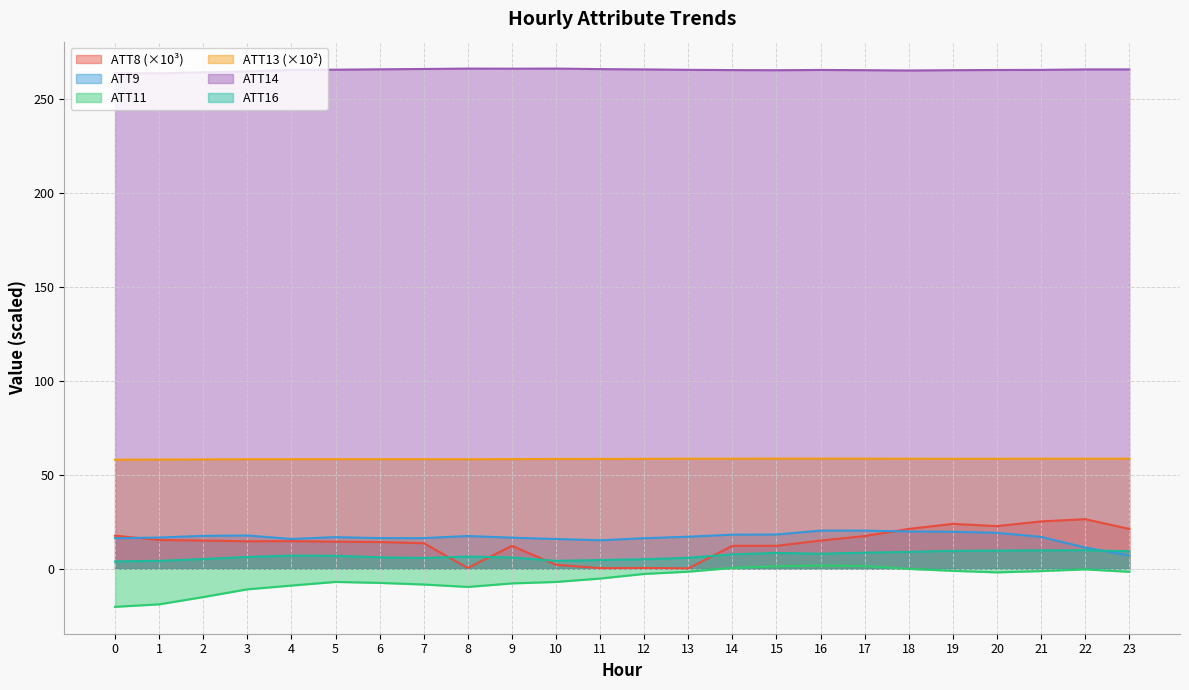

Between 20 and 11, which is larger?

20